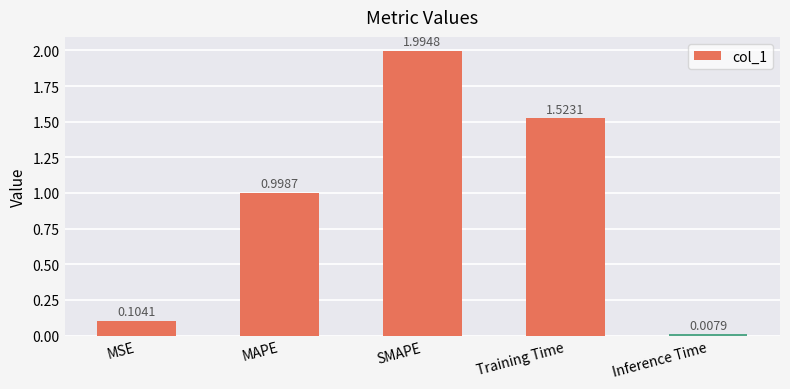

List the labels in order of value, largest first.

SMAPE, Training Time, MAPE, MSE, Inference Time